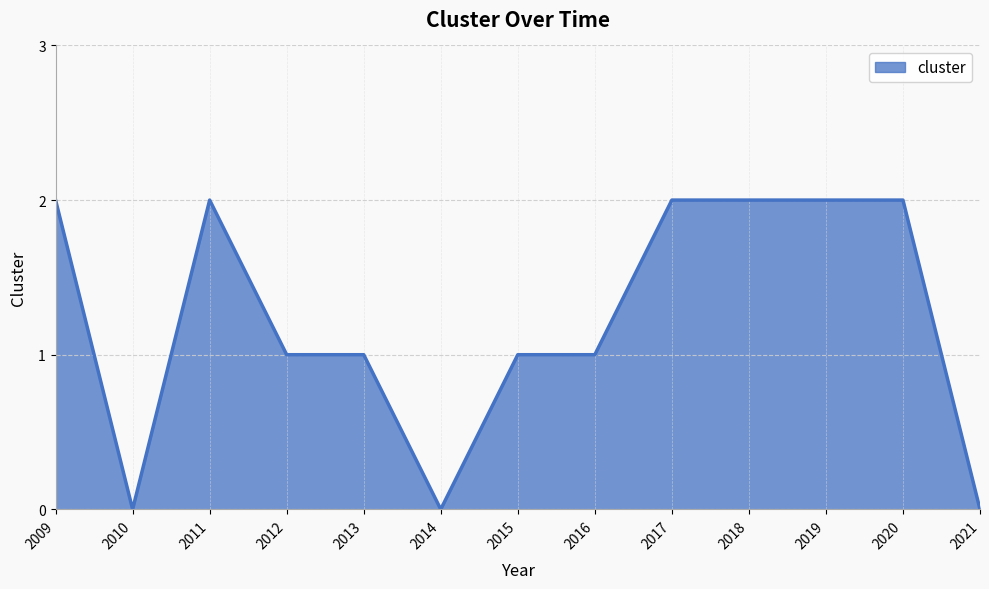

Reading right to left, extract all data points from this chart.

0	2	2	2	2	1	1	0	1	1	2	0	2